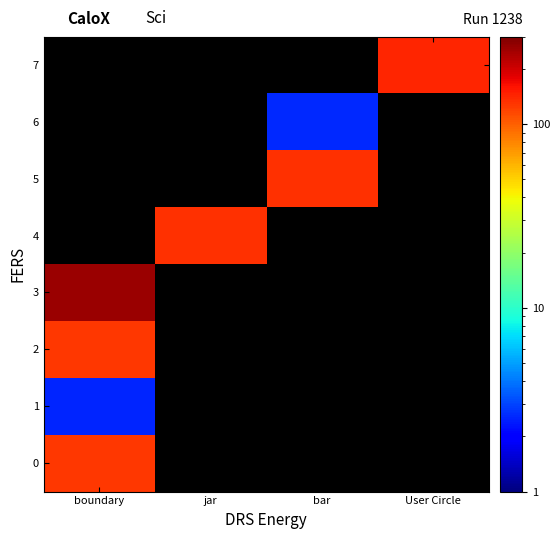

At how many categories does at least one series exceed 183?

1